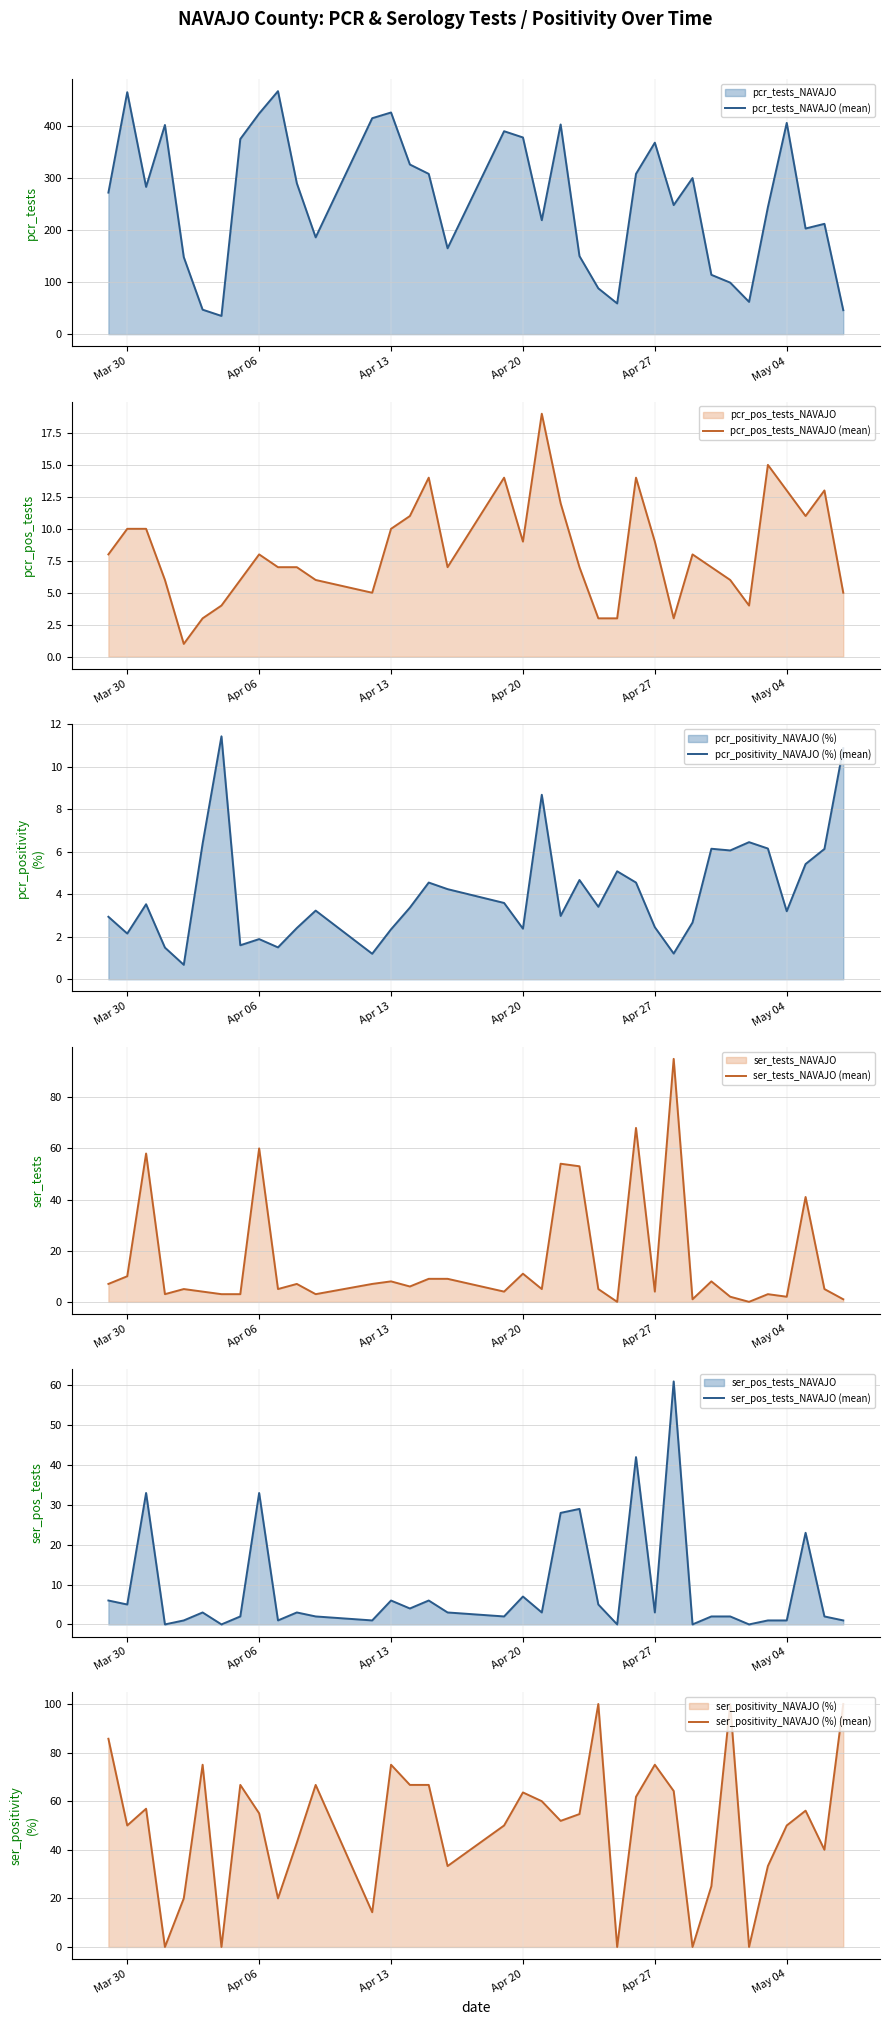

What is the highest value of the pcr_pos_tests_NAVAJO (mean) series?

19